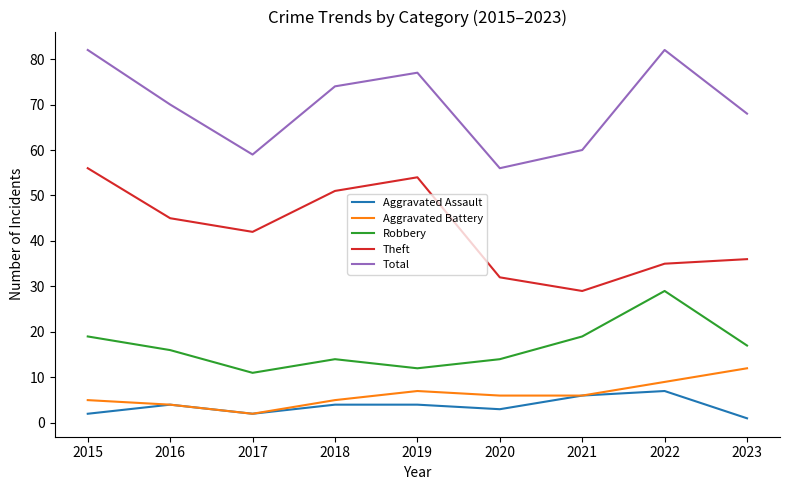

True or false: Robbery and Theft cross at least once.

False